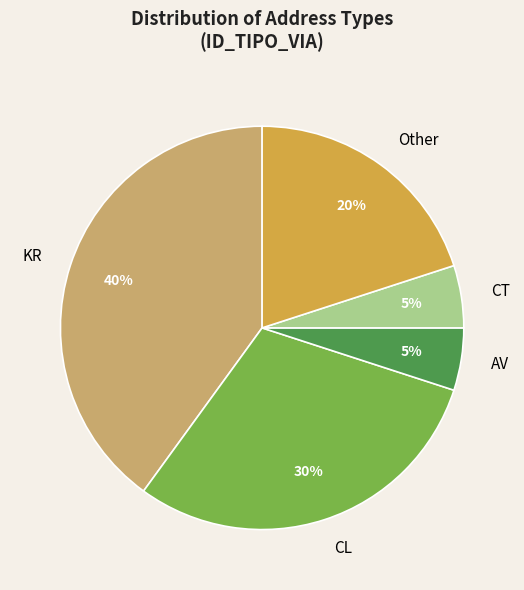

Does AV represent more than half of the total?

No